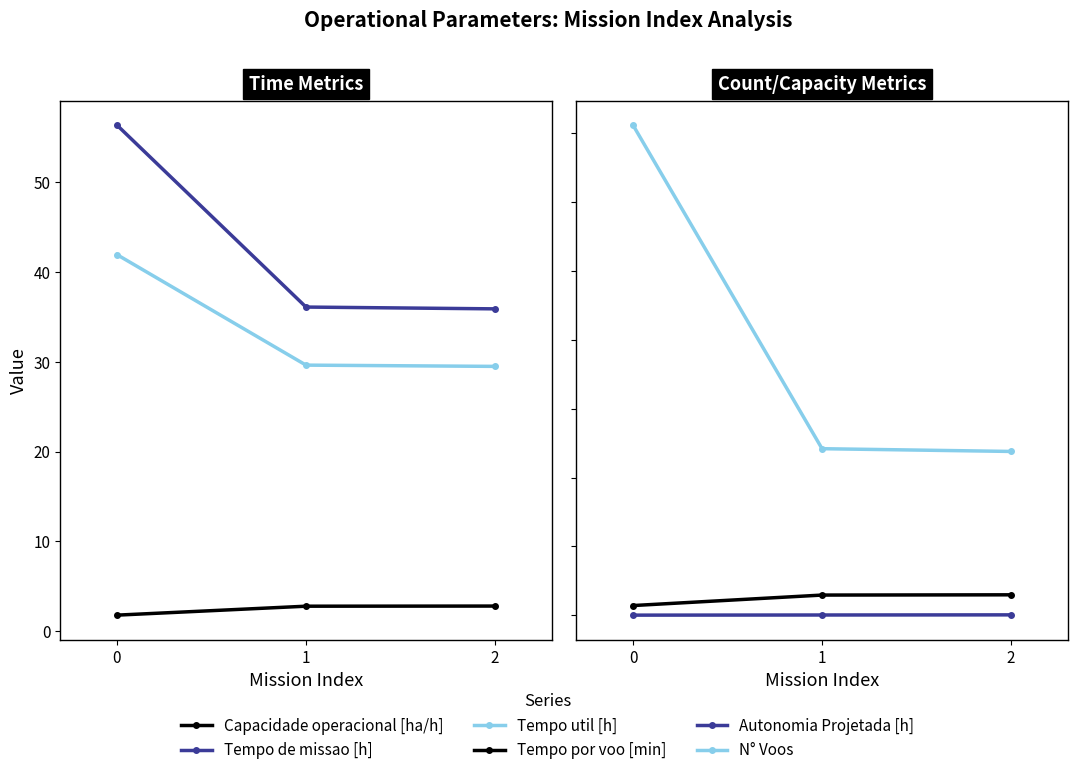

What is the sum of the N° Voos values at 1 and 2?

240.0